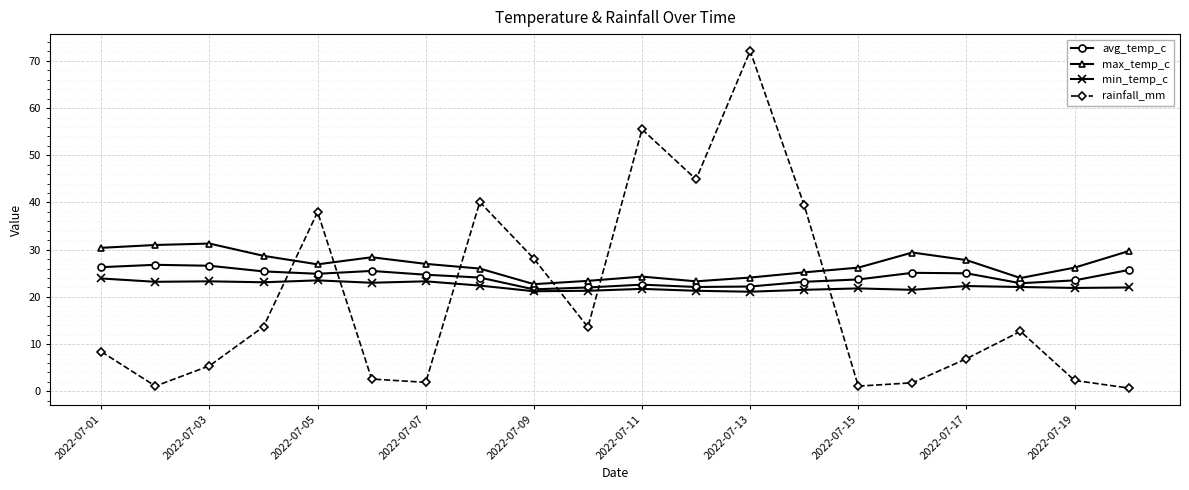

Which series has the largest range (max minus min)?

rainfall_mm